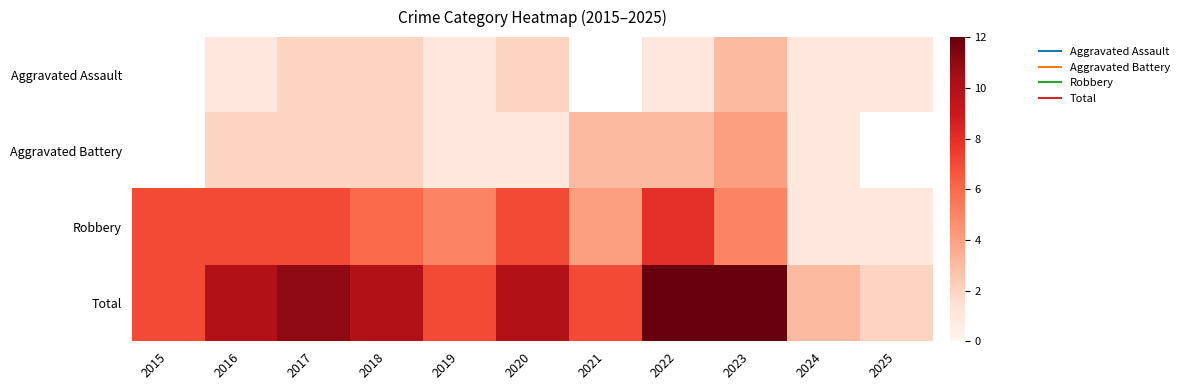

What is the average value of the Robbery series?

5.3